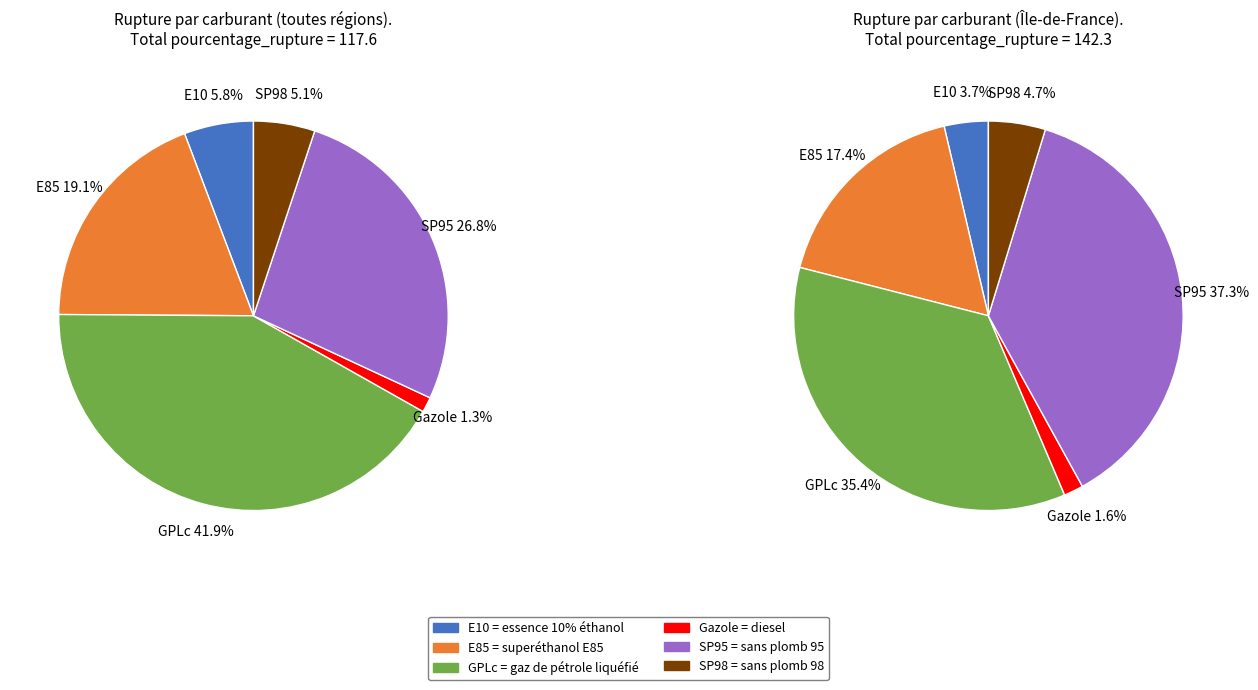

Is there a majority slice in this chart?

No